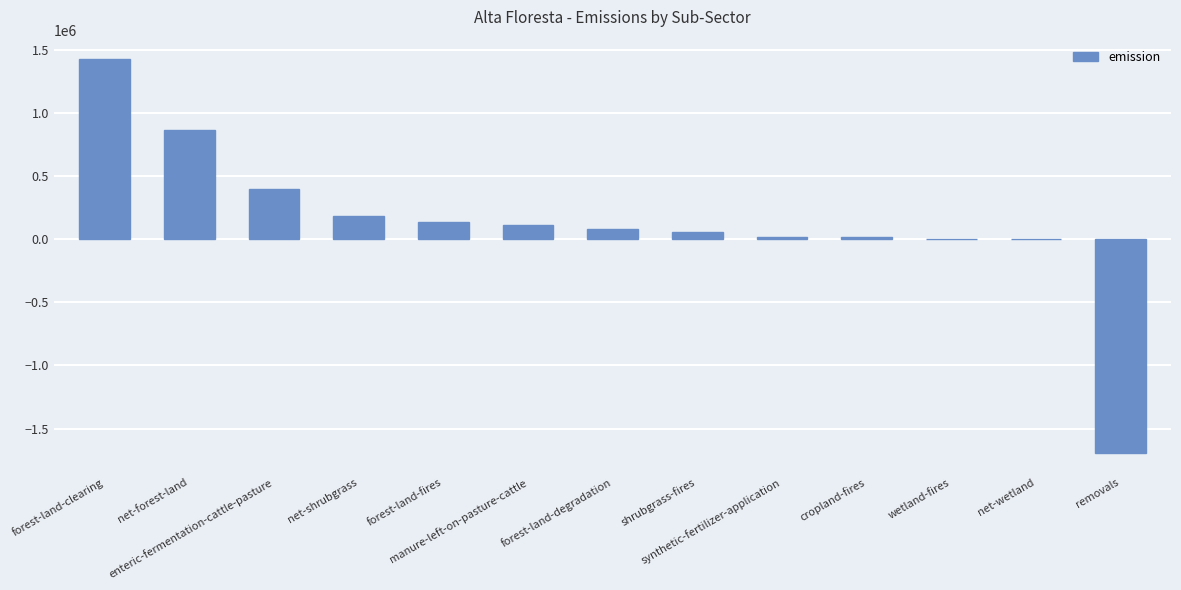

Count the number of data series in this chart.

1